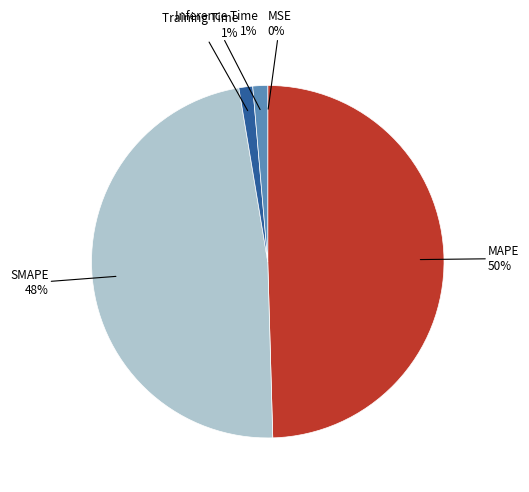

Is there any slice that represents more than half of the pie?

No